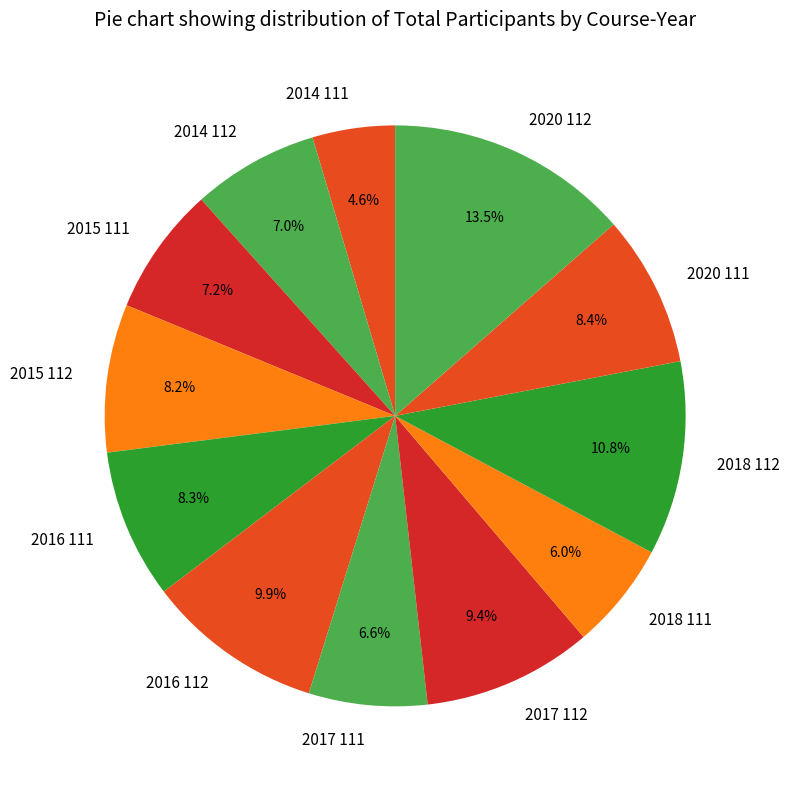

How many segments does this pie chart have?

12